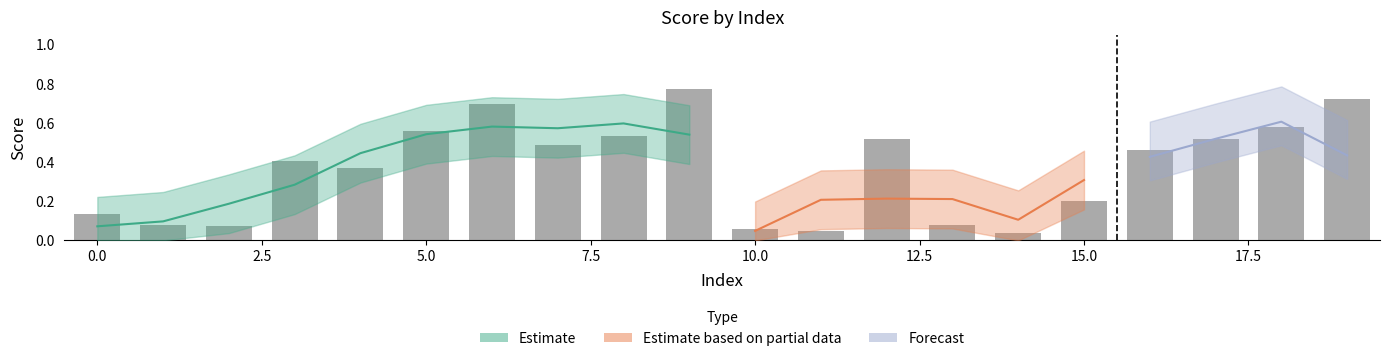

Which series changed the most between 6 and 16?

Estimate based on partial data